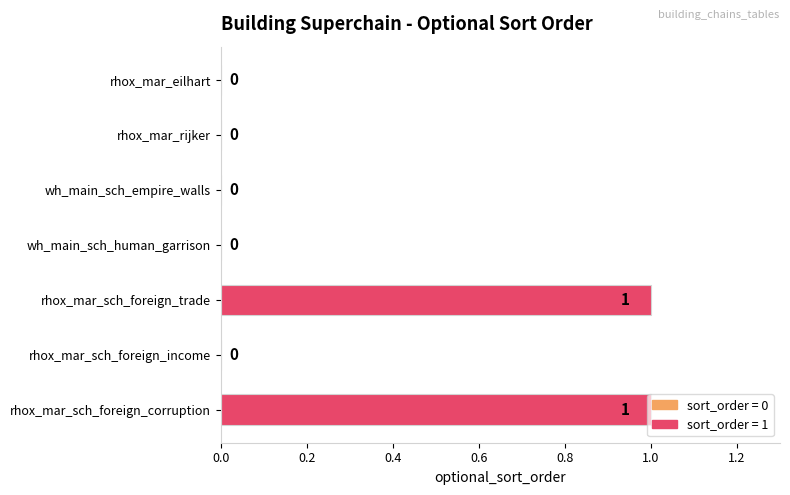

How many values are between 0 and 1?

7